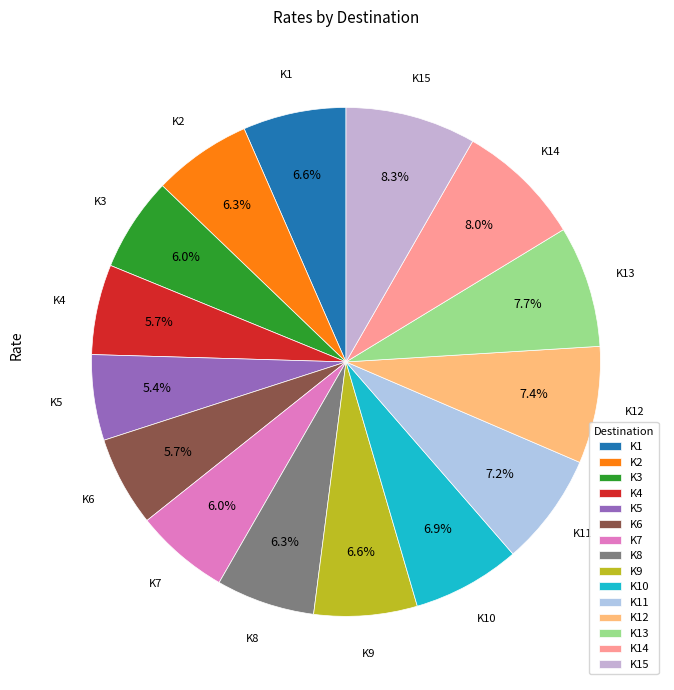

Does any single category account for the majority?

No